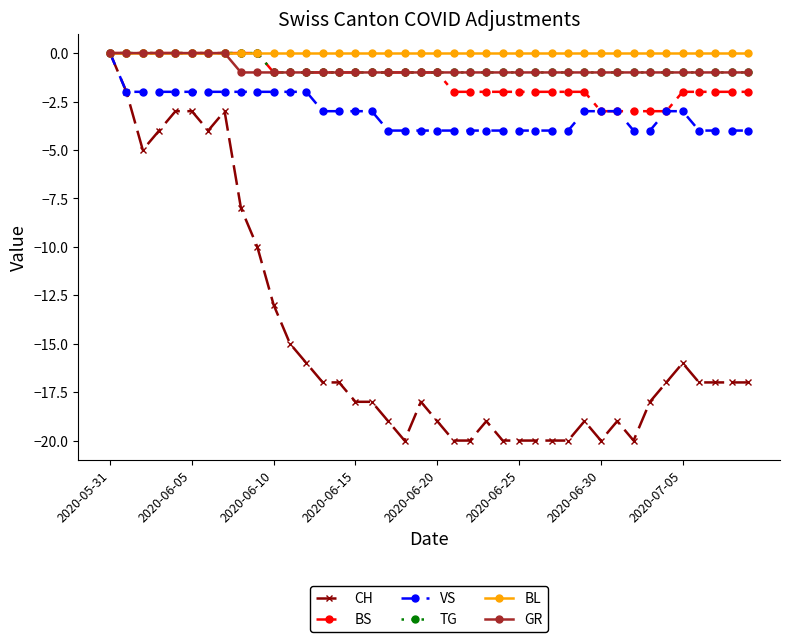

Which series has the largest range (max minus min)?

CH